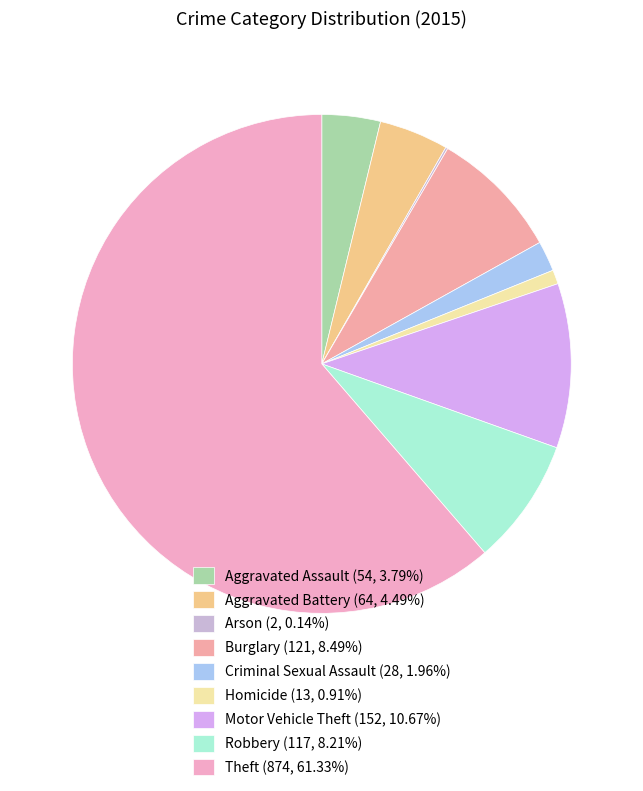

The Arson slice represents 0% of the pie. True or false?

True